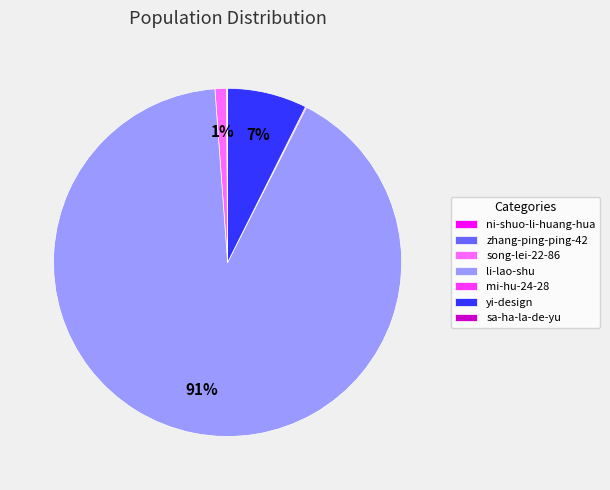

Does any single category account for the majority?

Yes